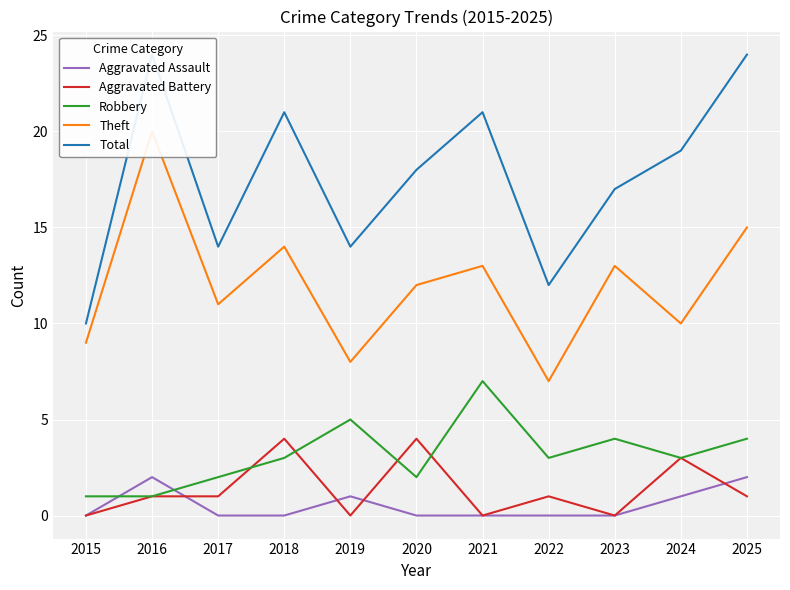

List the labels in order of Theft value, smallest first.

2022, 2019, 2015, 2024, 2017, 2020, 2021, 2023, 2018, 2025, 2016